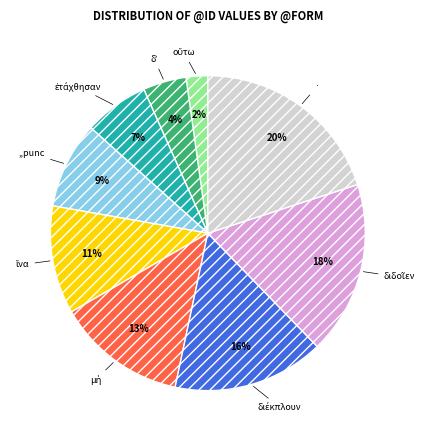

To the nearest percent, what is the difference between the largest and smallest slice percentages?

18%